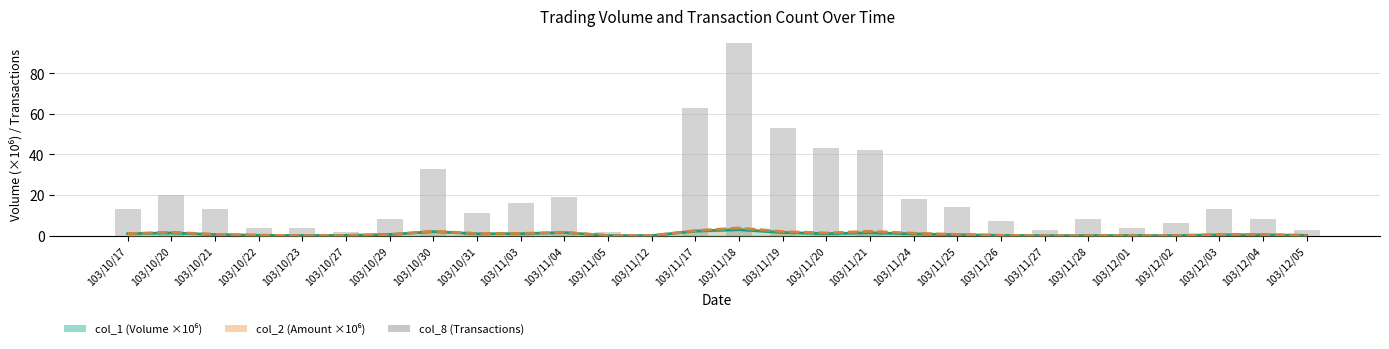

Reading left to right, transcribe all the data shown in this chart.

col_1 (Volume ×10⁶): 1.0	1.3	0.6	0.2	0.1	0.1	0.6	2.0	0.9	1.0	1.5	0.0	0.0	2.2	3.0	1.6	1.0	1.4	0.9	0.5	0.1	0.0	0.0	0.1	0.0	0.4	0.4	0.1
col_2 (Amount ×10⁶): 1.0	1.7	0.6	0.2	0.1	0.1	0.5	2.2	1.1	1.1	1.6	0.1	0.0	2.5	3.8	2.0	1.3	2.2	1.2	0.6	0.2	0.0	0.1	0.1	0.0	0.6	0.6	0.2
col_8 (Transactions): 13.0	20.0	13.0	4.0	4.0	2.0	8.0	33.0	11.0	16.0	19.0	2.0	1.0	63.0	95.0	53.0	43.0	42.0	18.0	14.0	7.0	3.0	8.0	4.0	6.0	13.0	8.0	3.0